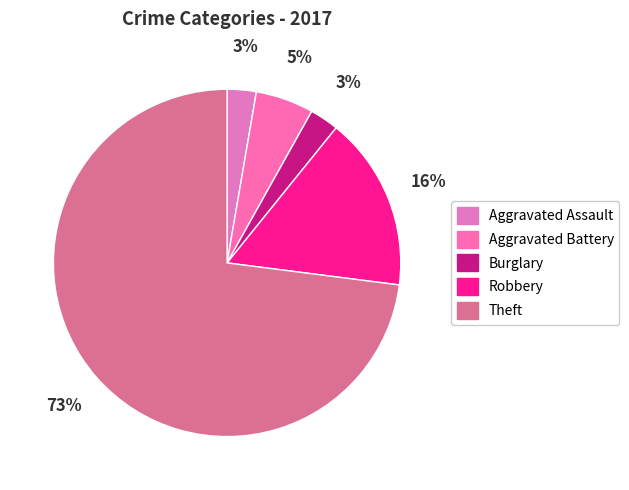

How many slices are in this pie chart?

5